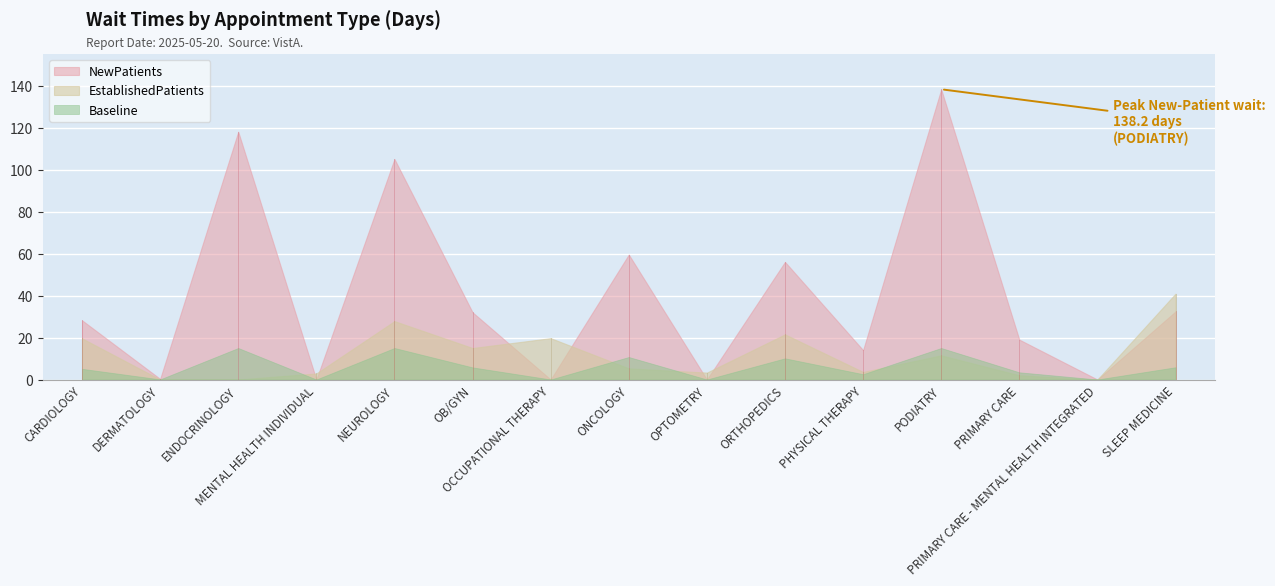

Between OPTOMETRY and PHYSICAL THERAPY, which series saw the biggest shift?

NewPatients